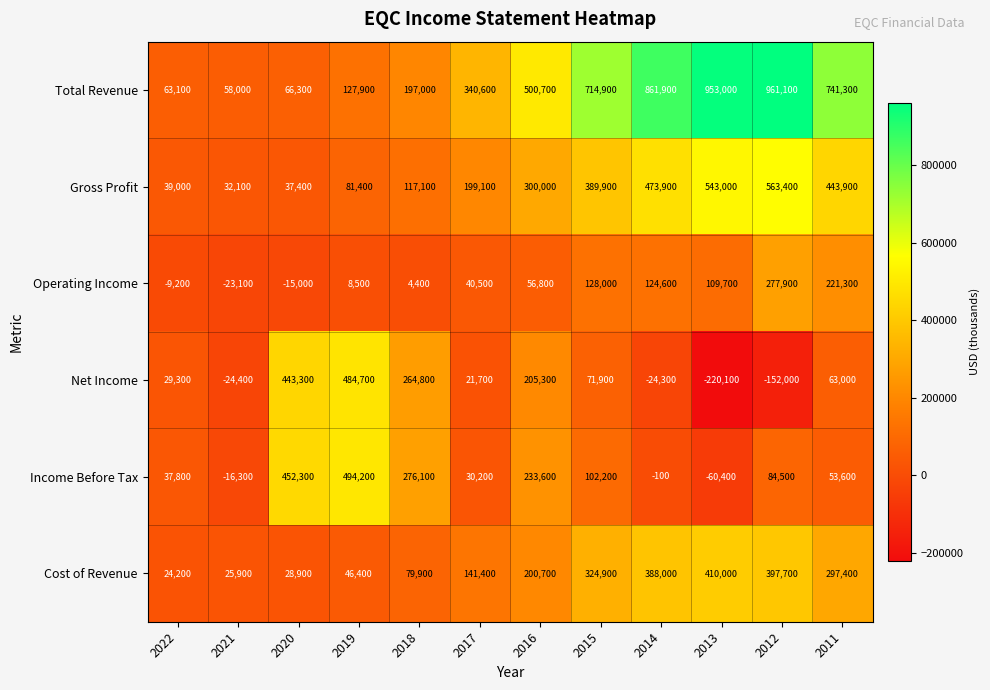

What is the difference between the second highest and minimum values in the Cost of Revenue series?

373500